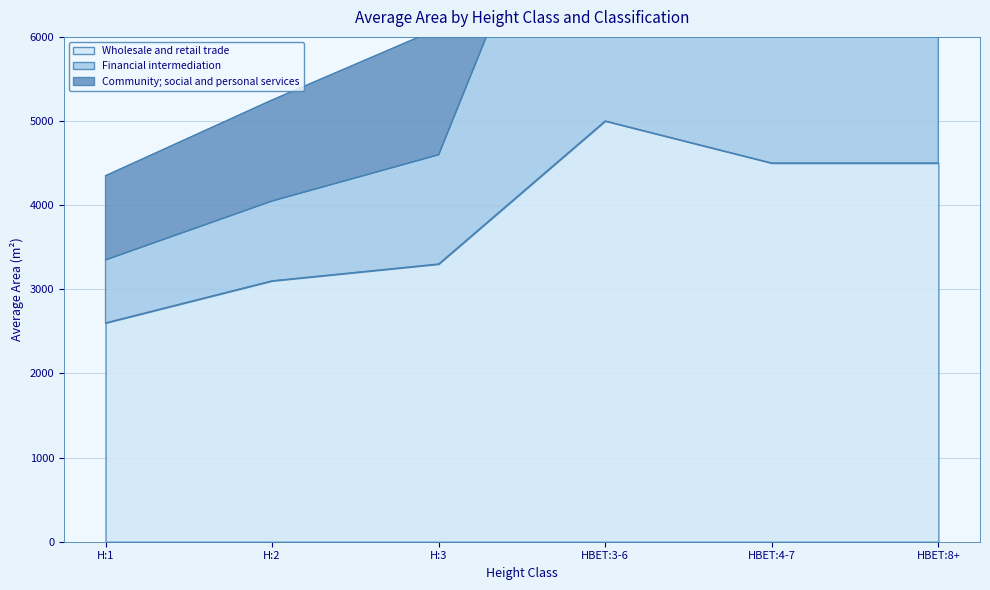

Is it true that Community; social and personal services equals 14000 at HBET:3-6?

True